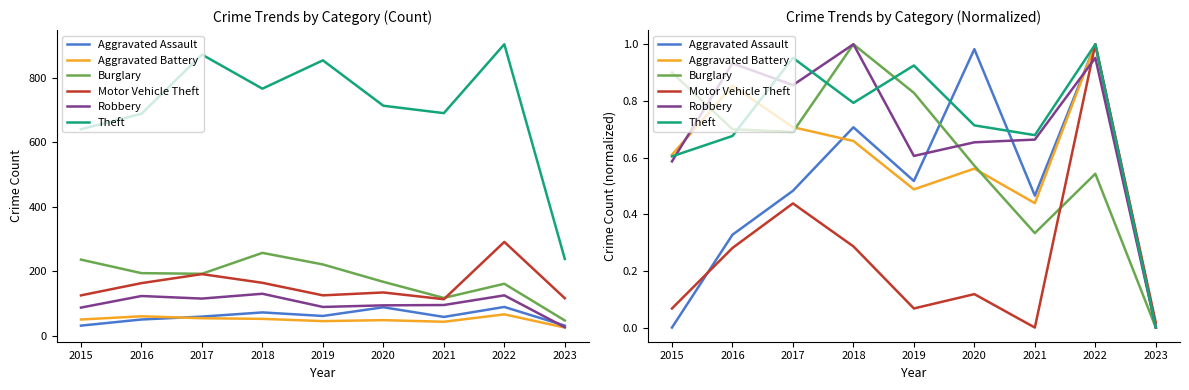

Which category has the lowest value in the Burglary series?

2023